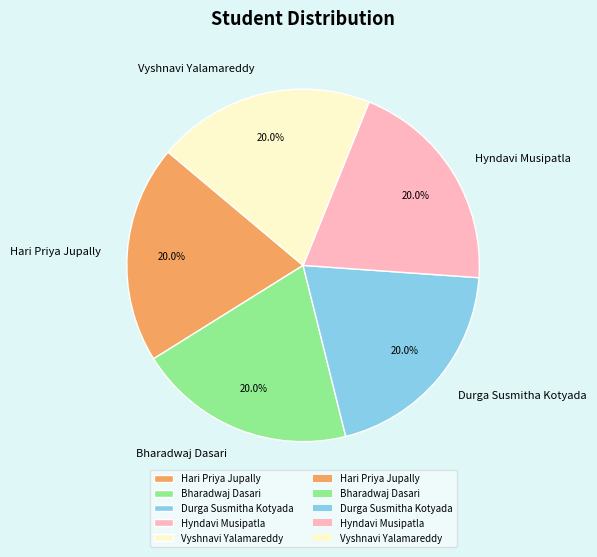

What portion of the pie excludes Bharadwaj Dasari?

80.0%